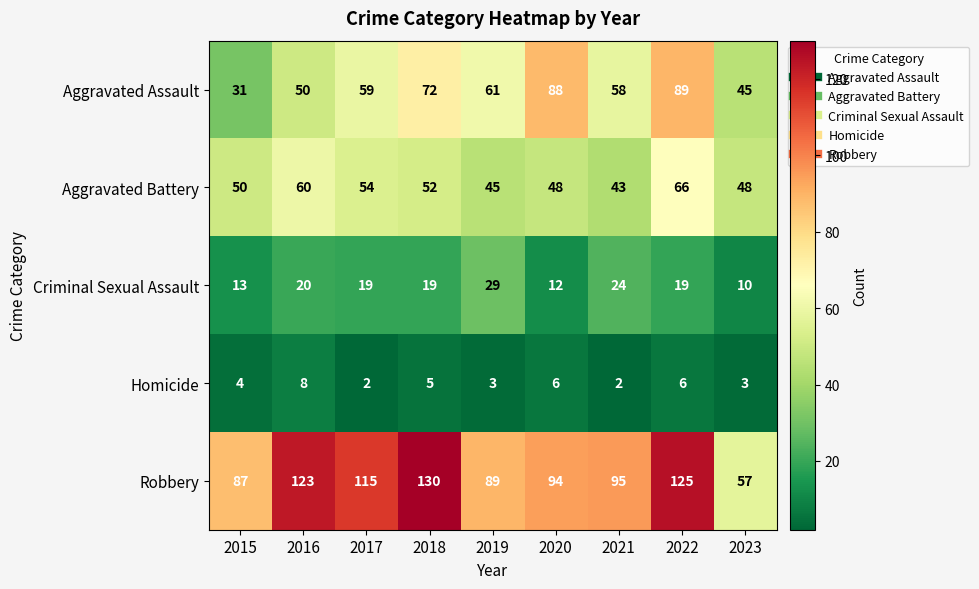

What is the difference between the second highest and minimum values in the Aggravated Assault series?

57